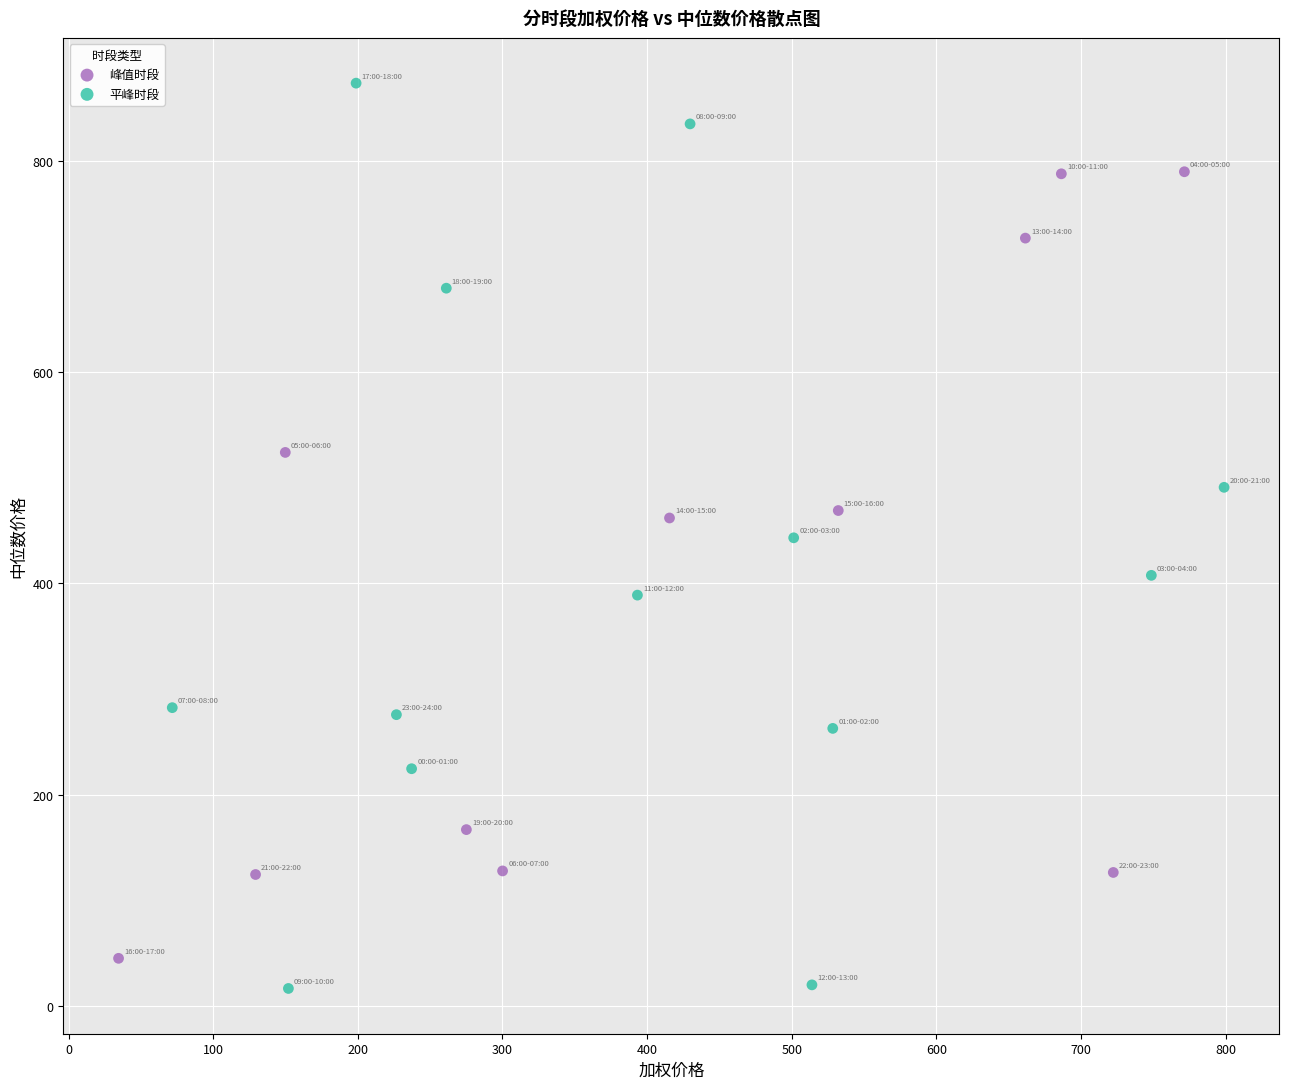

Which series contains the lowest Y value?

平峰时段